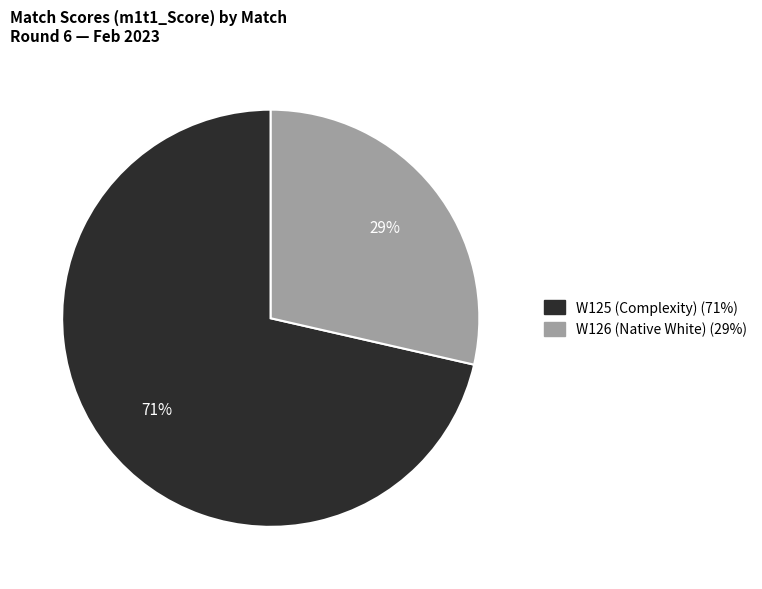

Rank the categories by value from highest to lowest.

W125 (Complexity), W126 (Native White)